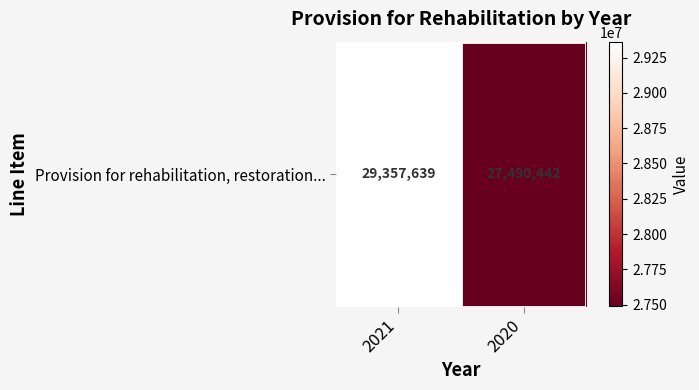

Which category has the highest value across all series?

2021